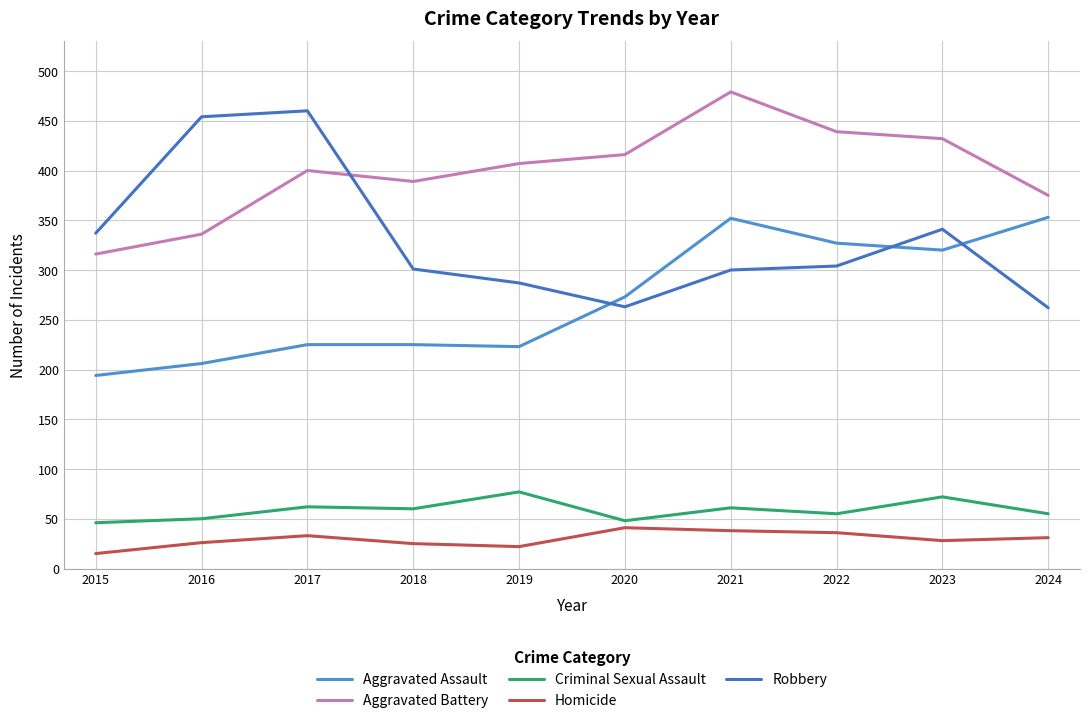

Reading right to left, list all the values displayed in this chart.

Aggravated Assault: 2024=353	2023=320	2022=327	2021=352	2020=273	2019=223	2018=225	2017=225	2016=206	2015=194
Aggravated Battery: 2024=375	2023=432	2022=439	2021=479	2020=416	2019=407	2018=389	2017=400	2016=336	2015=316
Criminal Sexual Assault: 2024=55	2023=72	2022=55	2021=61	2020=48	2019=77	2018=60	2017=62	2016=50	2015=46
Homicide: 2024=31	2023=28	2022=36	2021=38	2020=41	2019=22	2018=25	2017=33	2016=26	2015=15
Robbery: 2024=262	2023=341	2022=304	2021=300	2020=263	2019=287	2018=301	2017=460	2016=454	2015=337